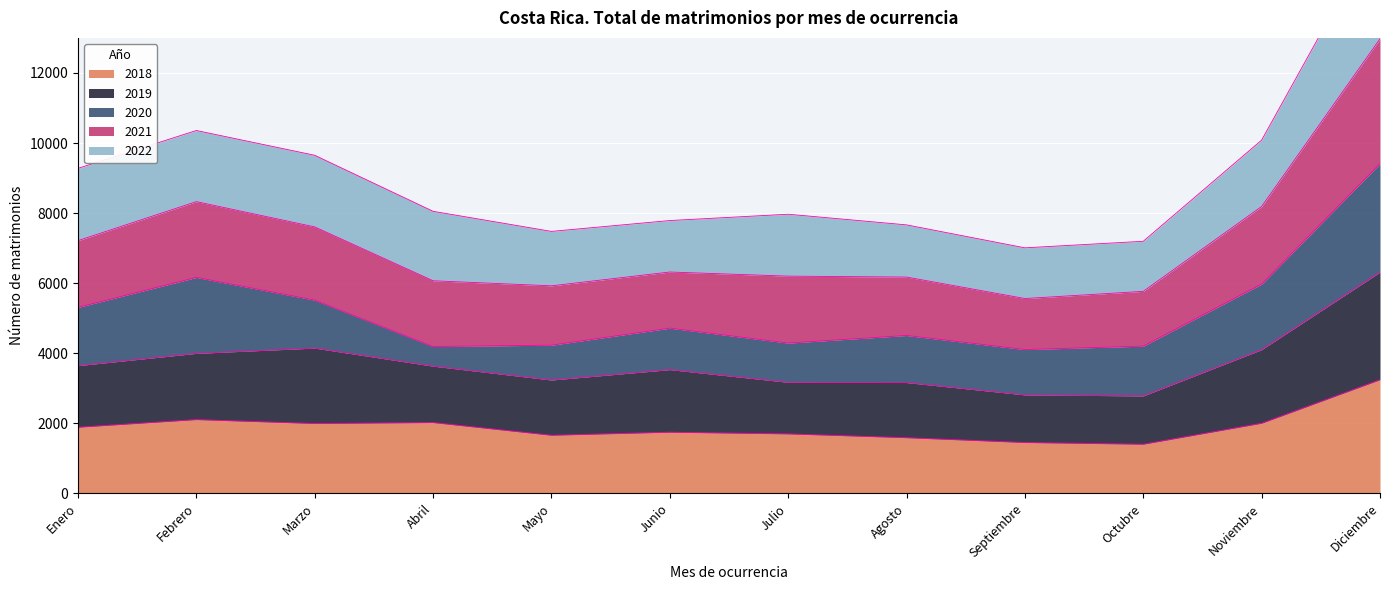

The value of 2018 at Octubre is 1831. True or false?

False